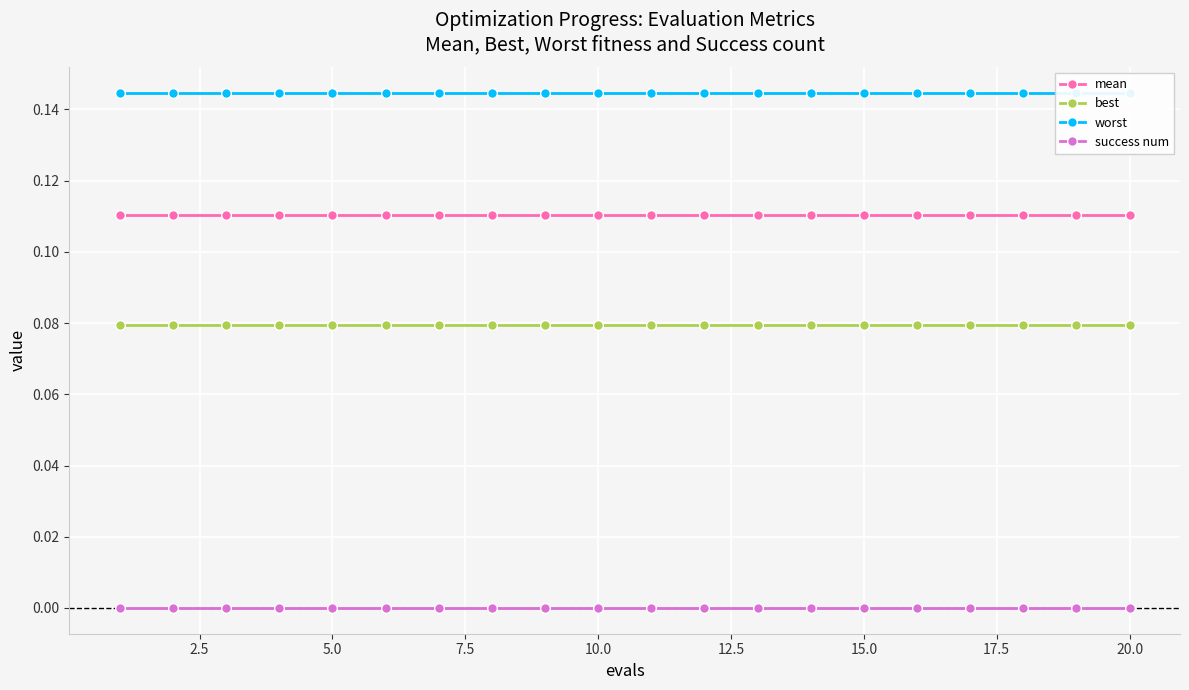

At how many categories does at least one series exceed 0?

20